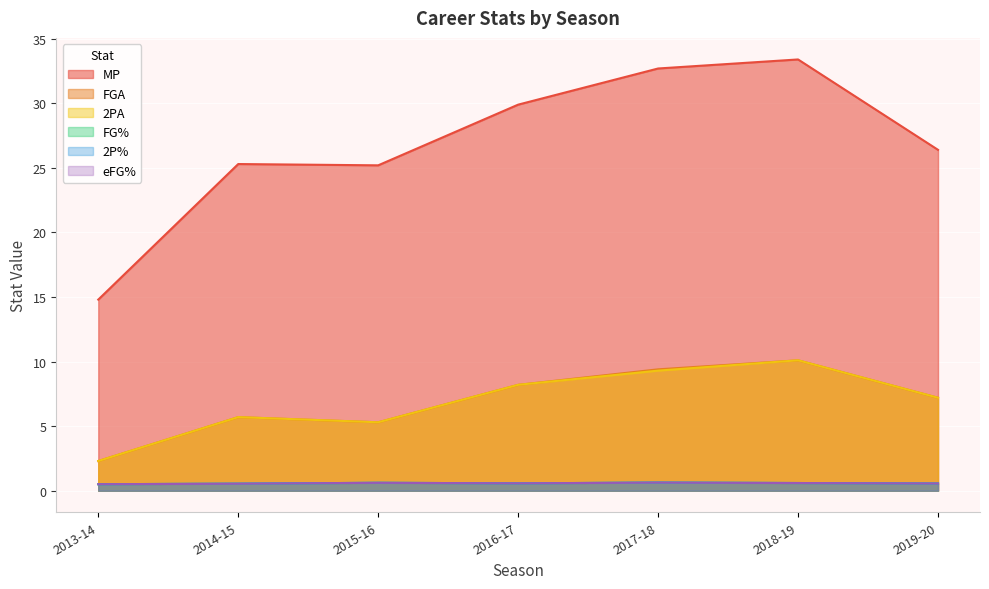

True or false: FGA and 2P% cross at least once.

False